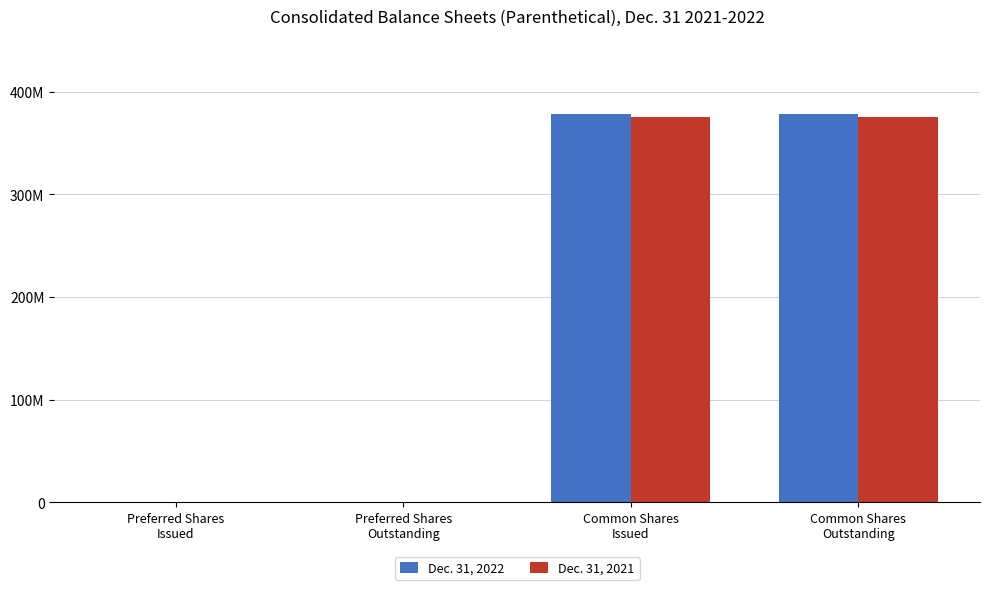

What value does the Dec. 31, 2021 series have at Preferred Shares
Issued?

745600